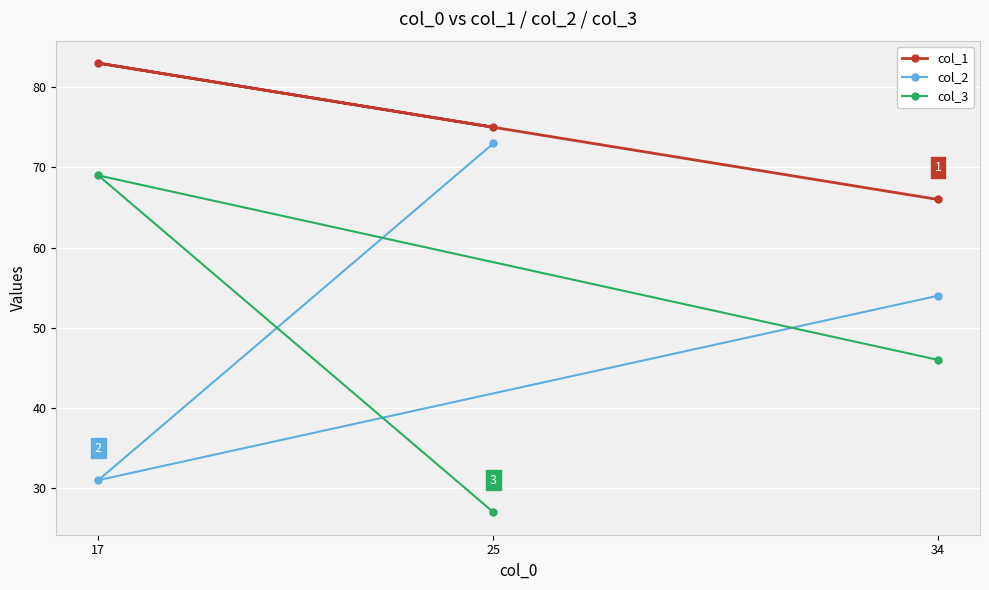

How many values in the col_2 series are below 54?

1